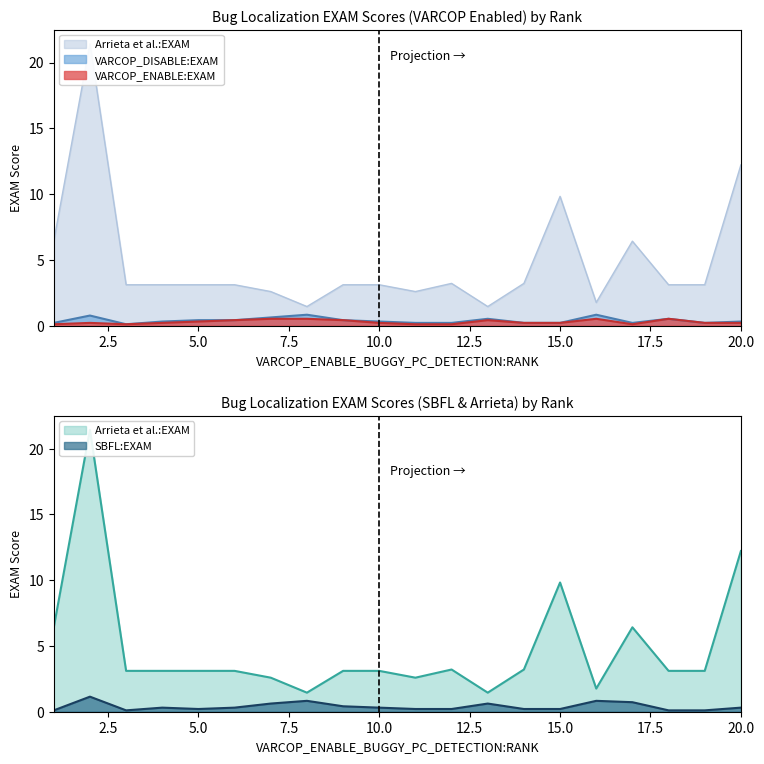

How many categories are shown in the chart?

20